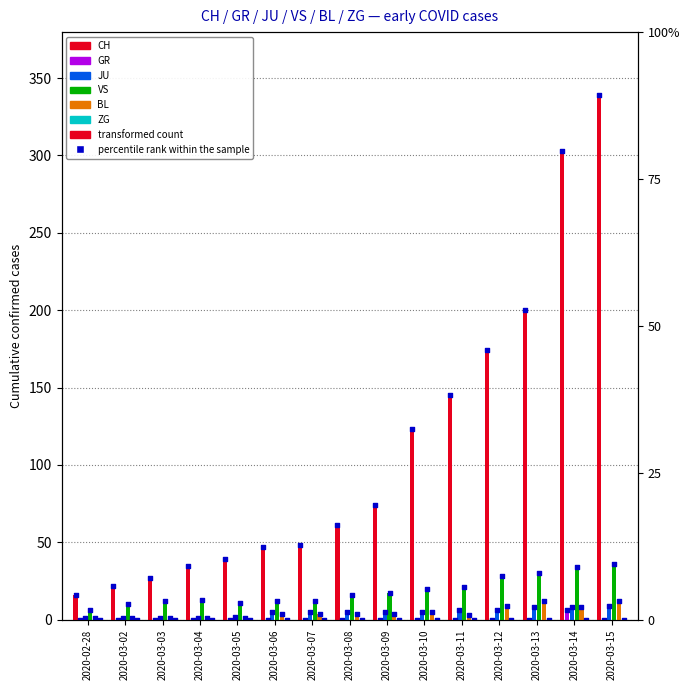

What are all the series names shown in the legend?

CH, GR, JU, VS, BL, ZG